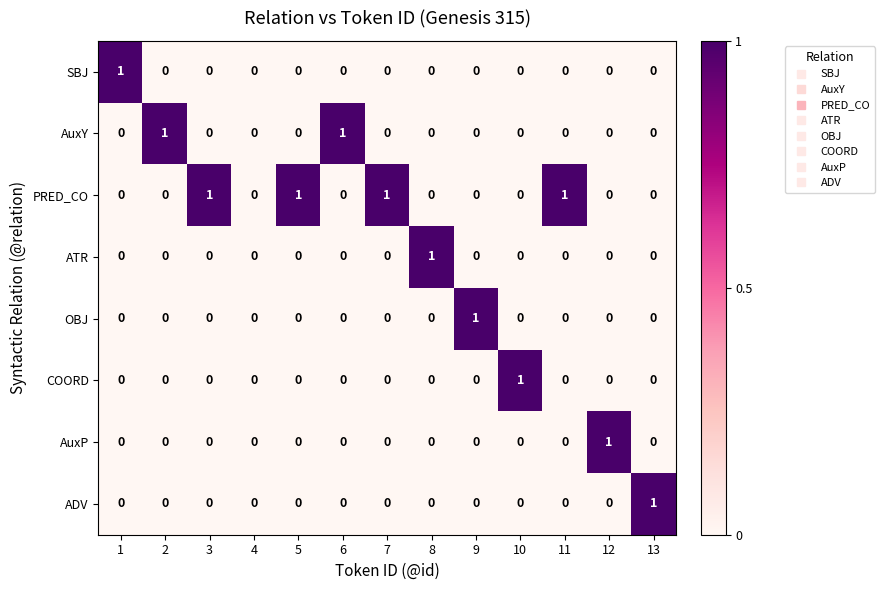

True or false: ATR has a value of 2 at 8.

False